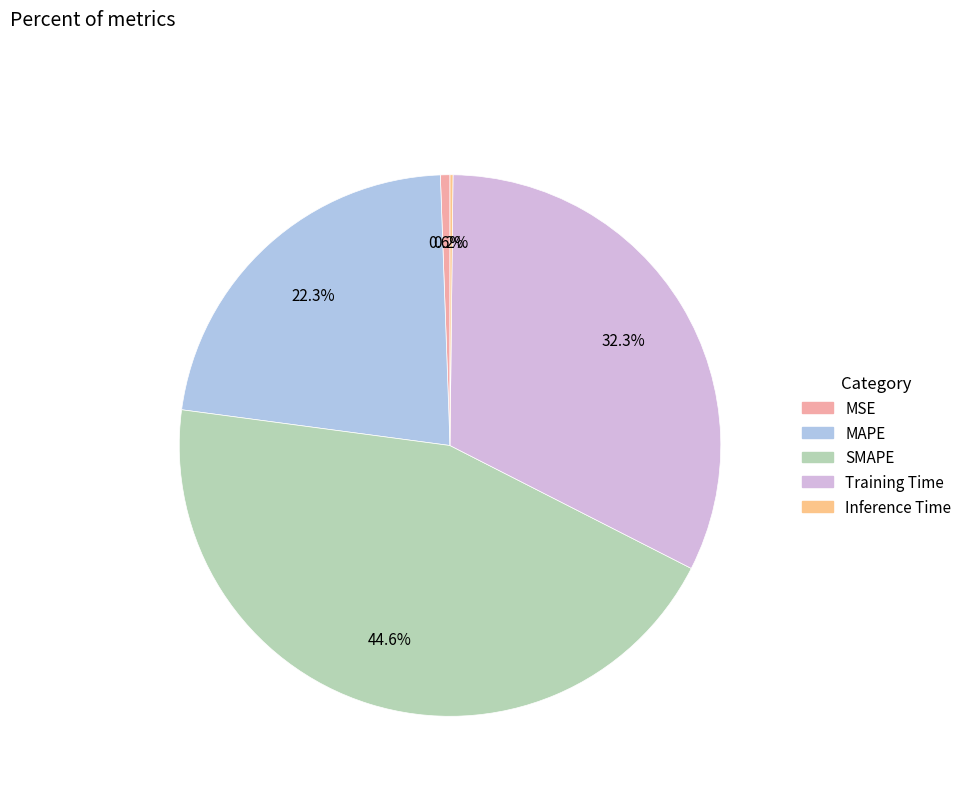

To the nearest percent, what percentage of the pie is MAPE?

22%